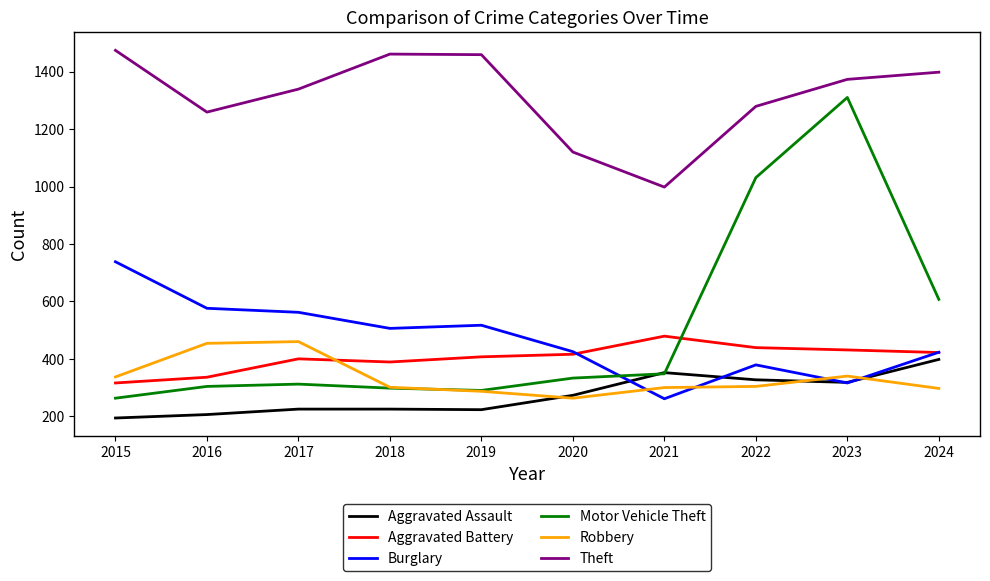

Is this an area chart (filled region under the line)?

No